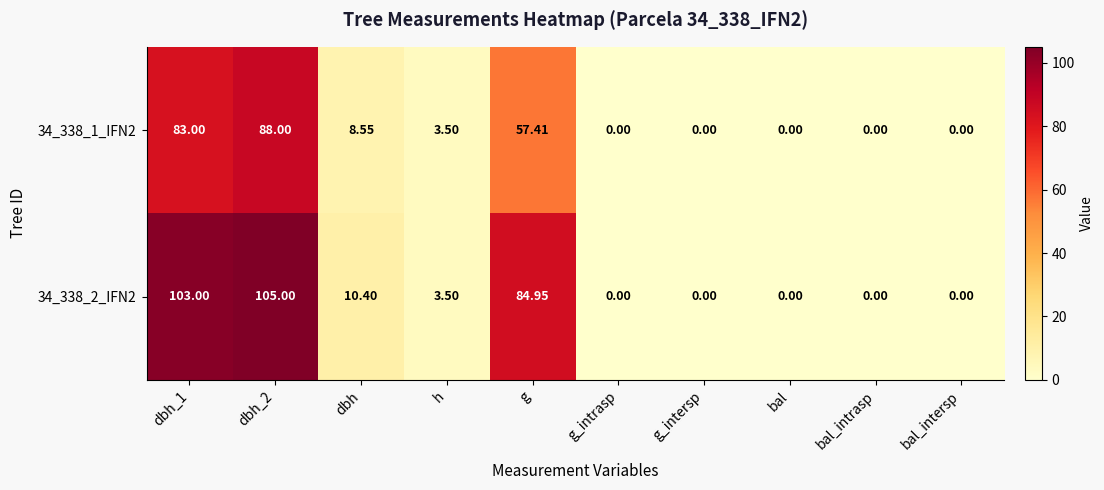

Rank the series by their average value, from highest to lowest.

34_338_2_IFN2, 34_338_1_IFN2